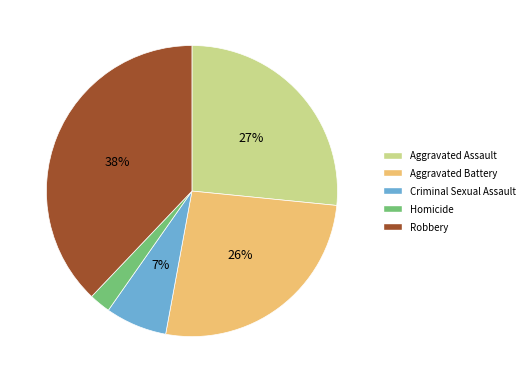

To the nearest percent, what portion does Criminal Sexual Assault represent?

7%